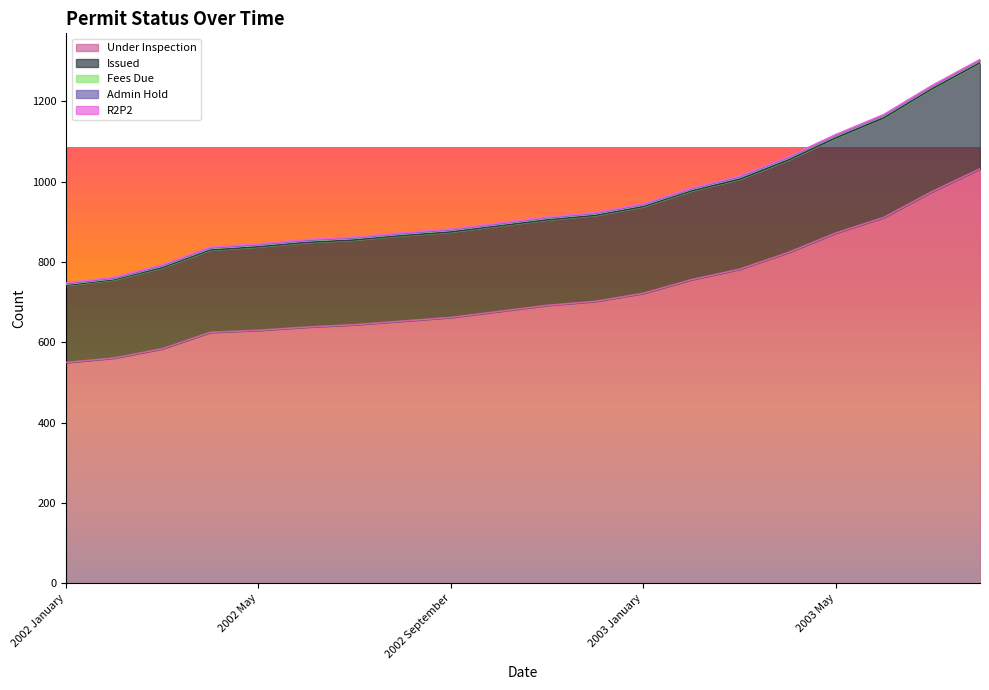

True or false: Issued and Admin Hold intersect in this chart.

False